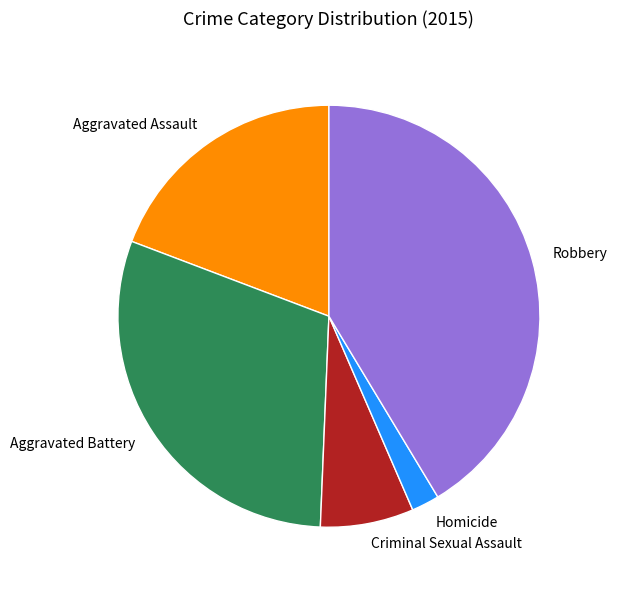

Does Criminal Sexual Assault represent more than half of the total?

No